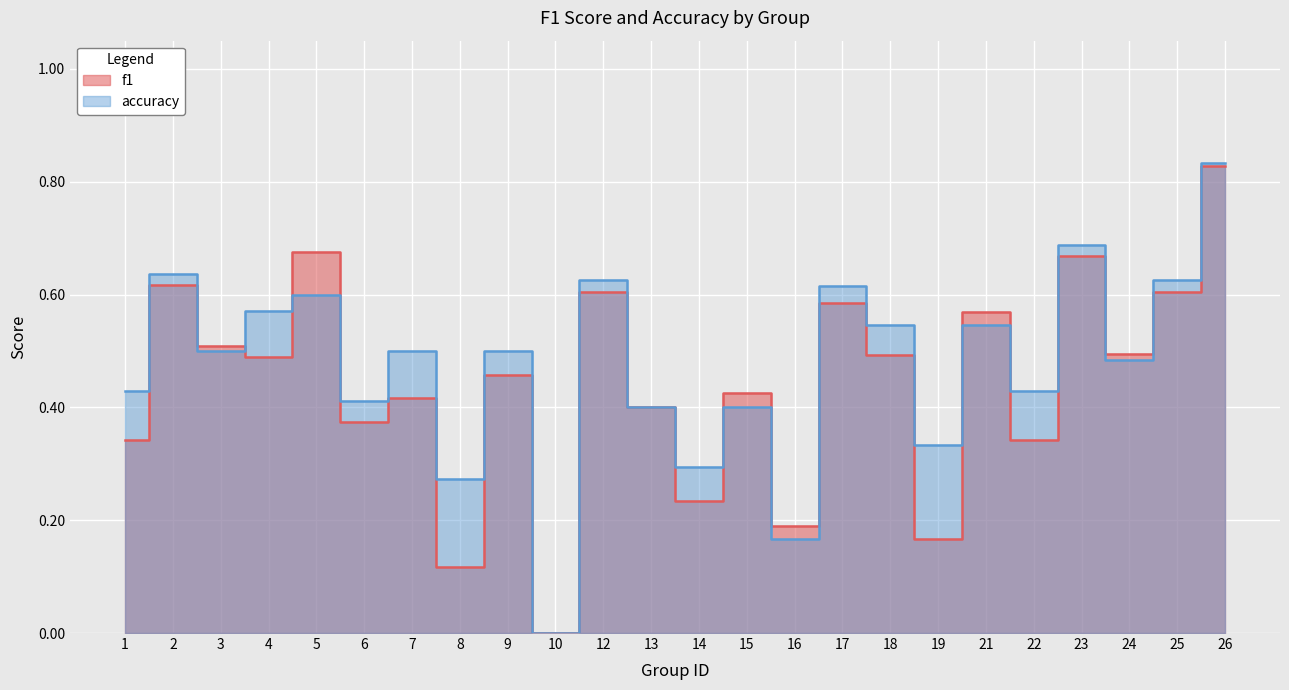

Which series has the widest spread of values?

accuracy